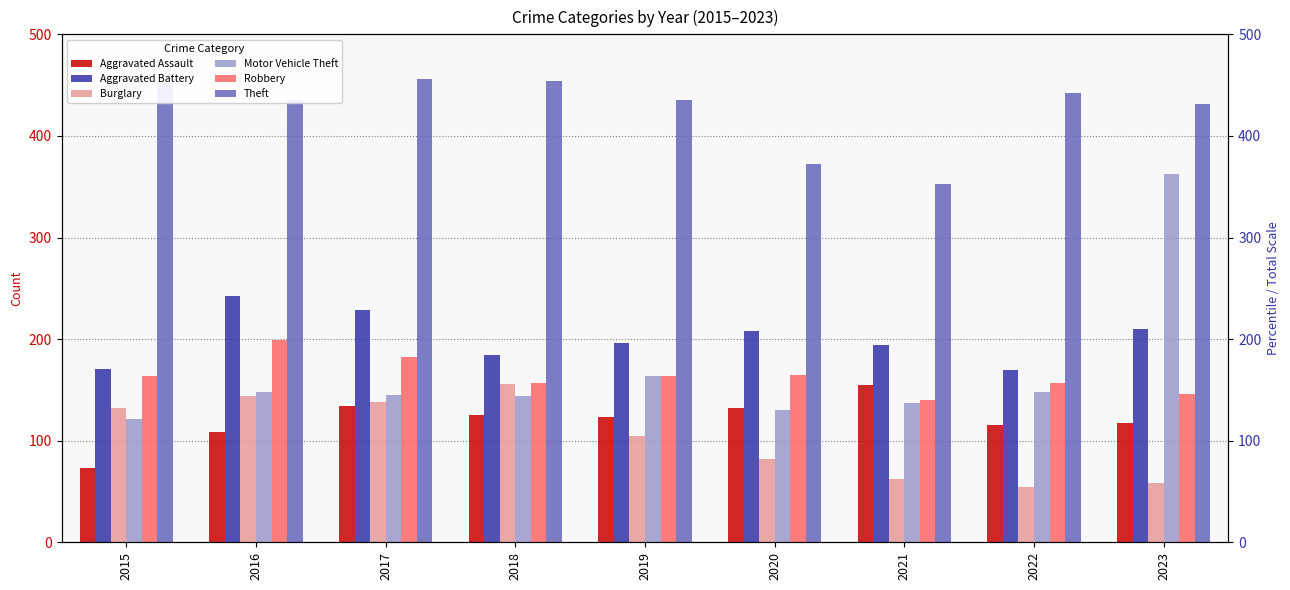

Reading left to right, list all the values displayed in this chart.

Aggravated Assault: 2015=73	2016=109	2017=134	2018=125	2019=123	2020=132	2021=155	2022=115	2023=117
Aggravated Battery: 2015=171	2016=242	2017=229	2018=184	2019=196	2020=208	2021=194	2022=170	2023=210
Burglary: 2015=132	2016=144	2017=138	2018=156	2019=105	2020=82	2021=62	2022=54	2023=58
Motor Vehicle Theft: 2015=121	2016=148	2017=145	2018=144	2019=164	2020=130	2021=137	2022=148	2023=363
Robbery: 2015=164	2016=199	2017=182	2018=157	2019=164	2020=165	2021=140	2022=157	2023=146
Theft: 2015=452	2016=435	2017=456	2018=454	2019=435	2020=372	2021=353	2022=442	2023=431